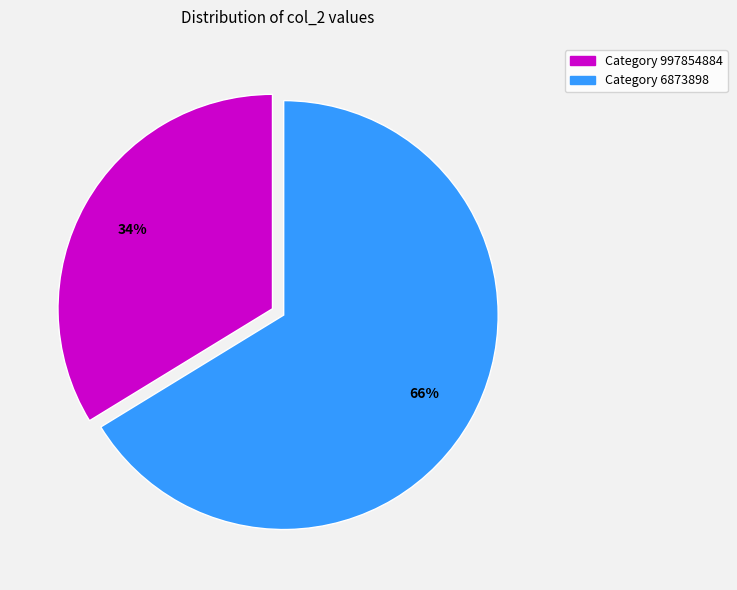

To the nearest percent, what is the average slice percentage?

50%